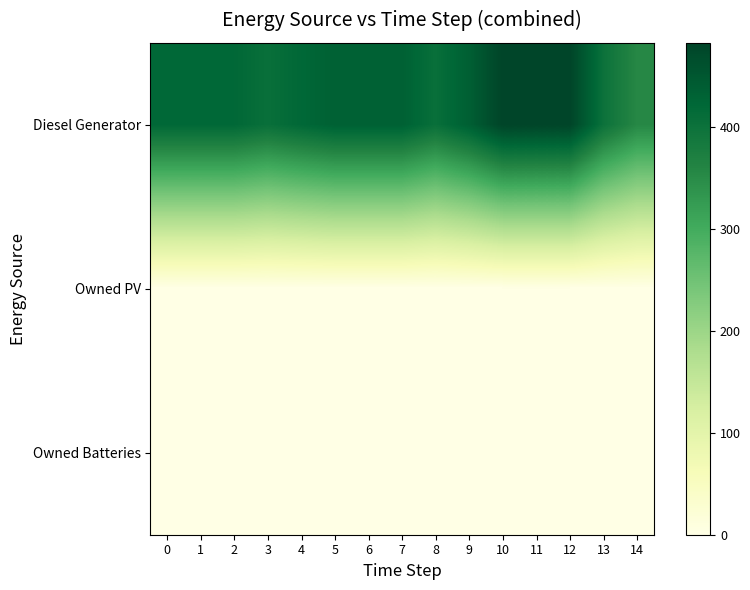

Which category has the highest value across all series?

10